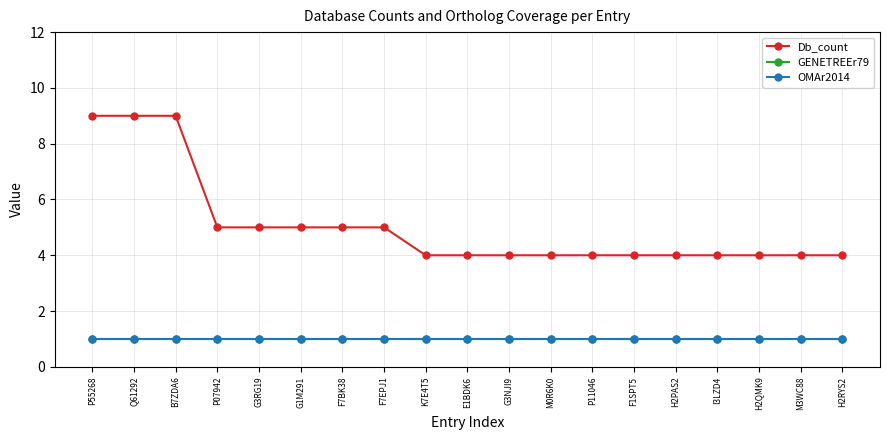

List the series in order of their peak value, highest first.

Db_count, GENETREEr79, OMAr2014